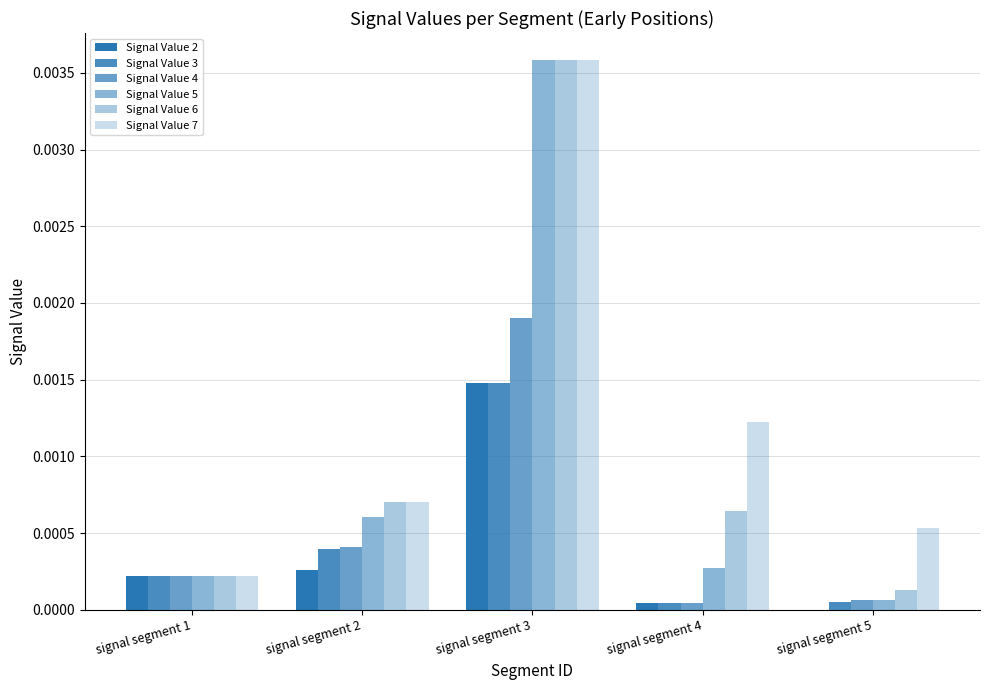

How many data points in Signal Value 2 are above 0?

4